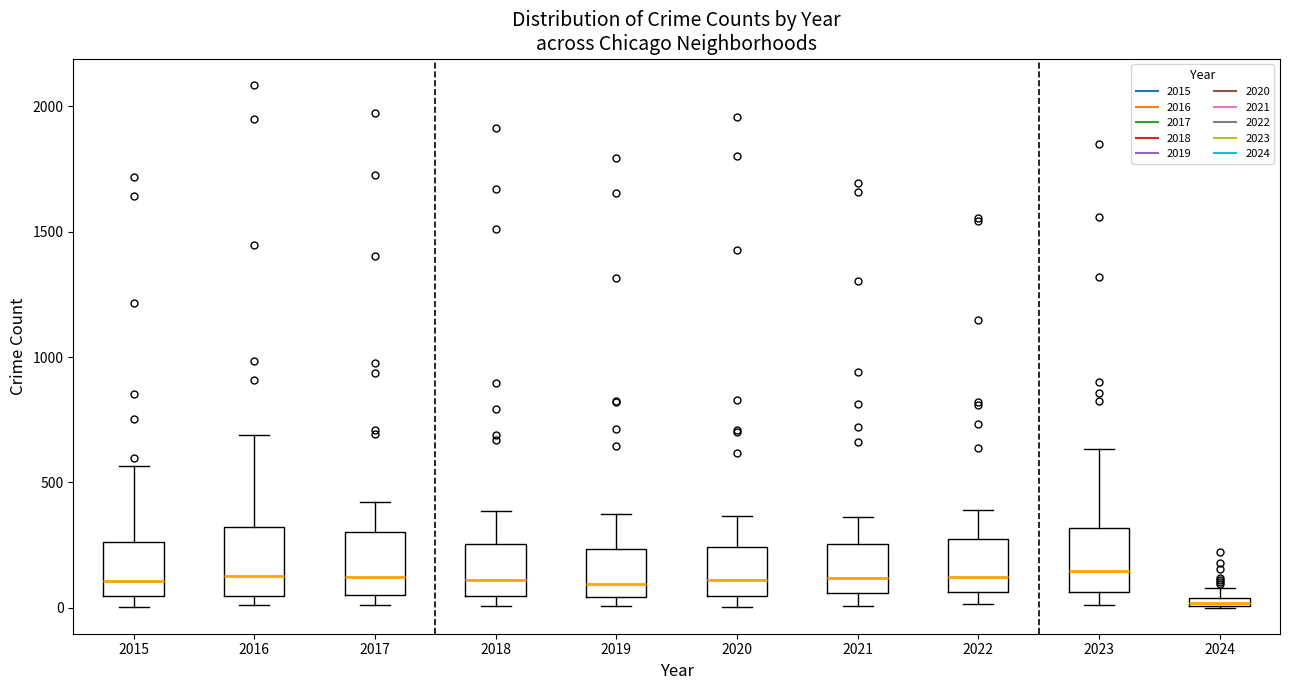

Where is the upper edge of the box at x = 2024 on the y-axis? The values are not printed on the chart, so give them approximately, as read against the axis.

50